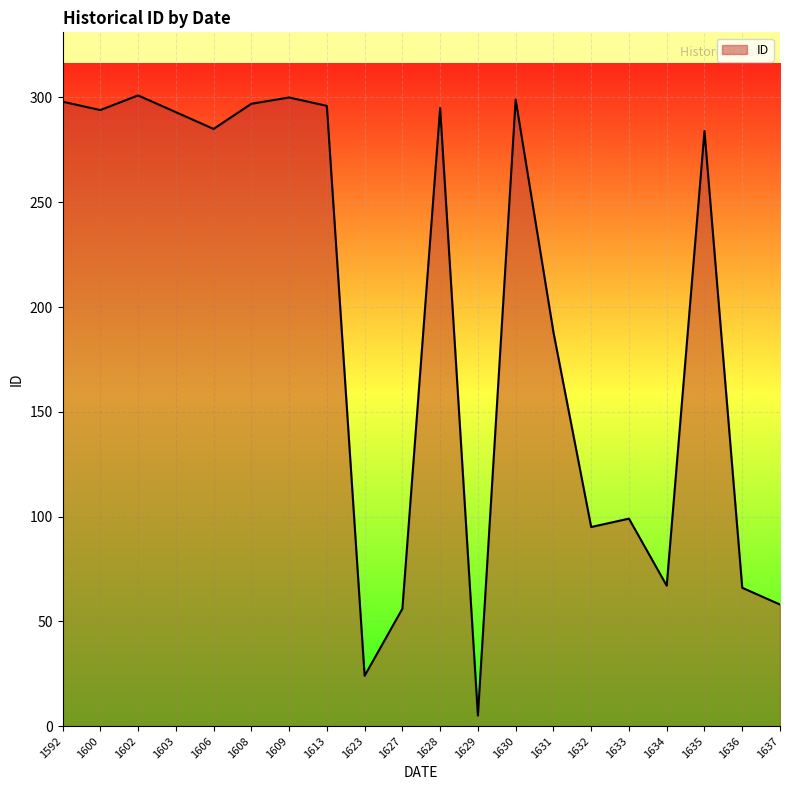

What is the difference between the maximum and minimum values?

296